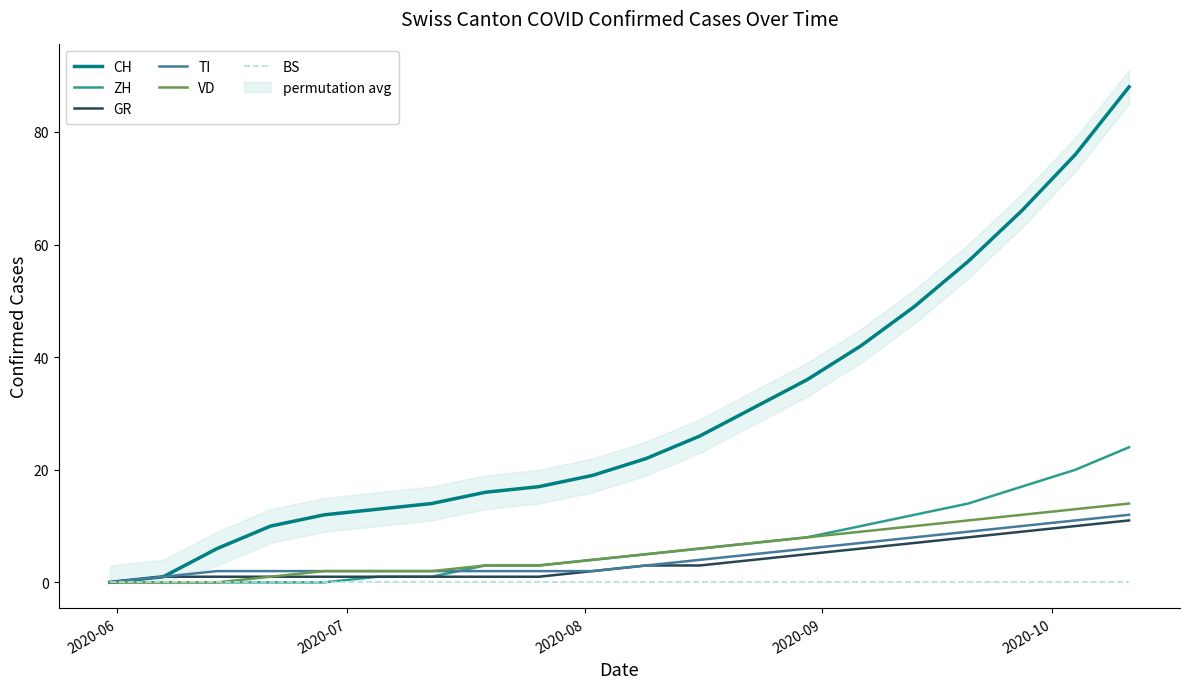

At how many categories does at least one series exceed 80?

1